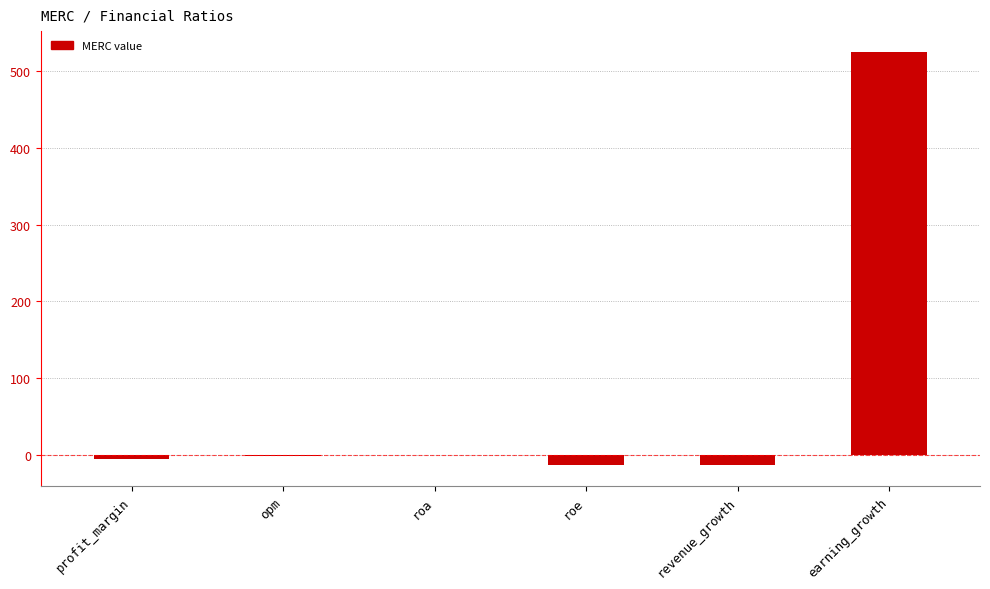

Read the value at opm.

-1.3